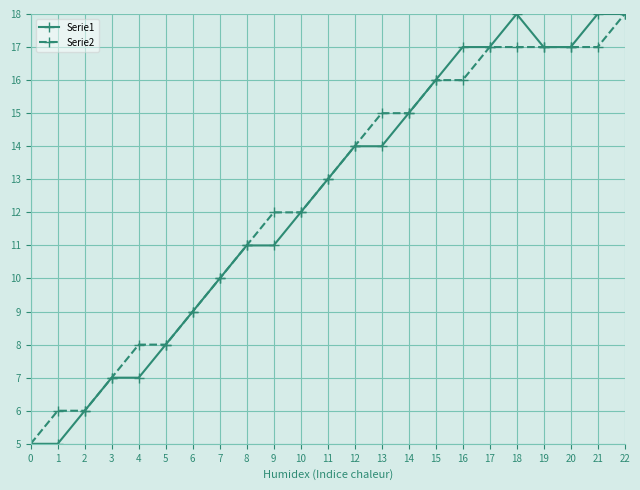

What are all the series names shown in the legend?

Serie1, Serie2